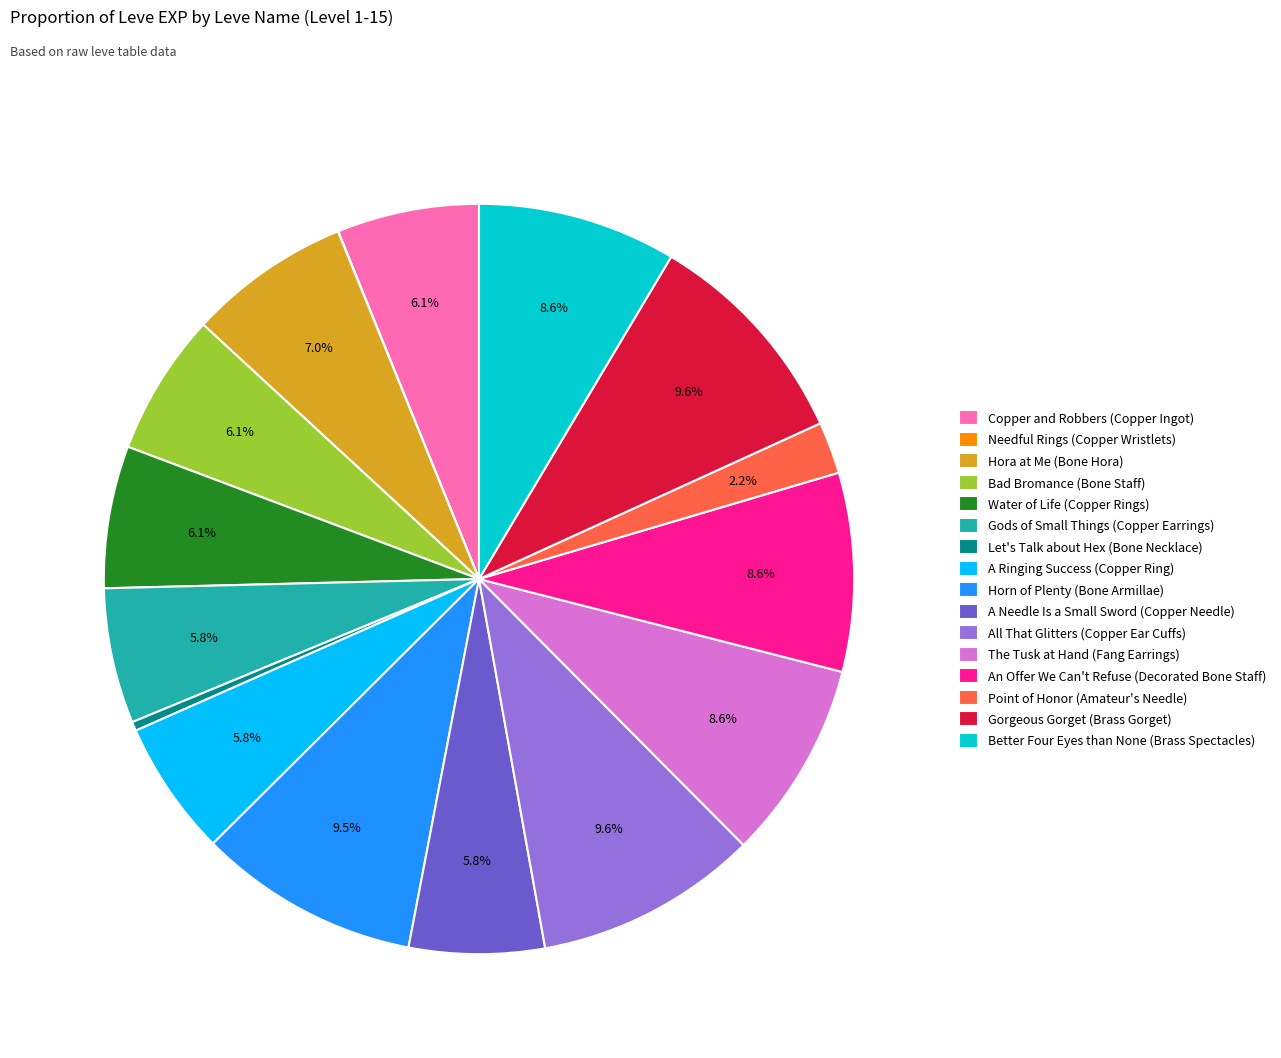

Combined, what portion of the pie is An Offer We Can't Refuse (Decorated Bone Staff) and Hora at Me (Bone Hora)?

15.6%